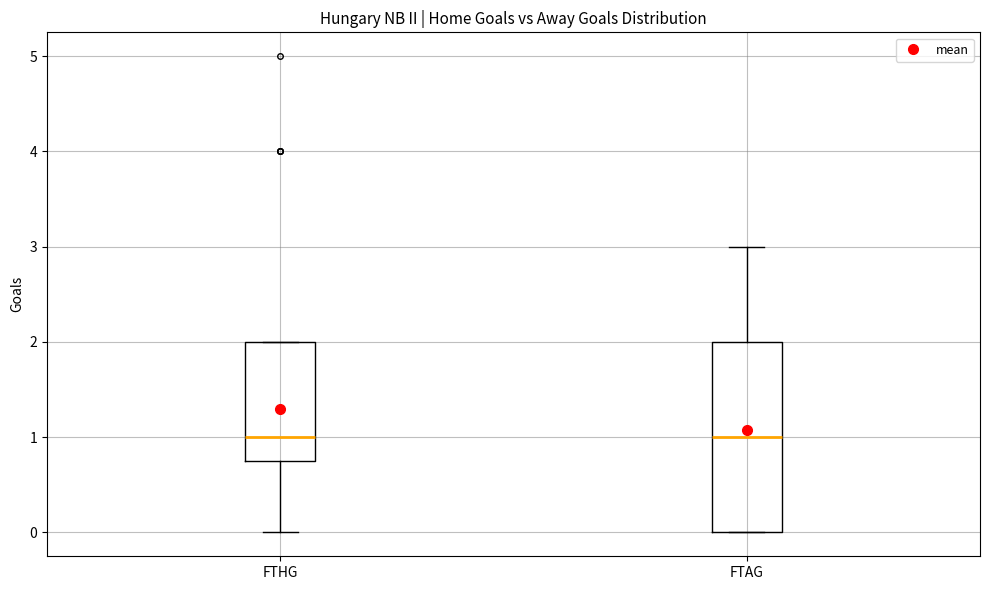

Where does the median line of the box for FTAG sit on the y-axis? The values are not printed on the chart, so give them approximately, as read against the axis.

1.0